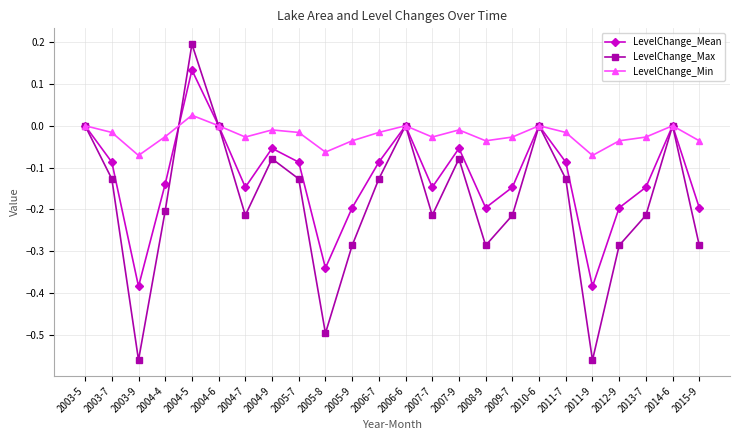

Count the LevelChange_Mean values in the range 0 to 1.

6